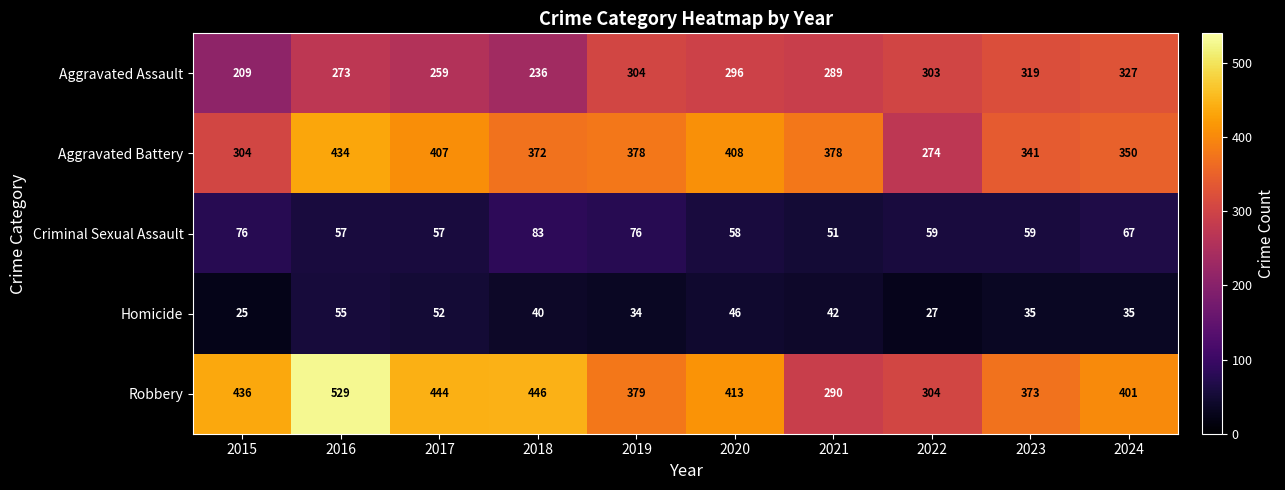

Read the Aggravated Battery value at 2022.

274